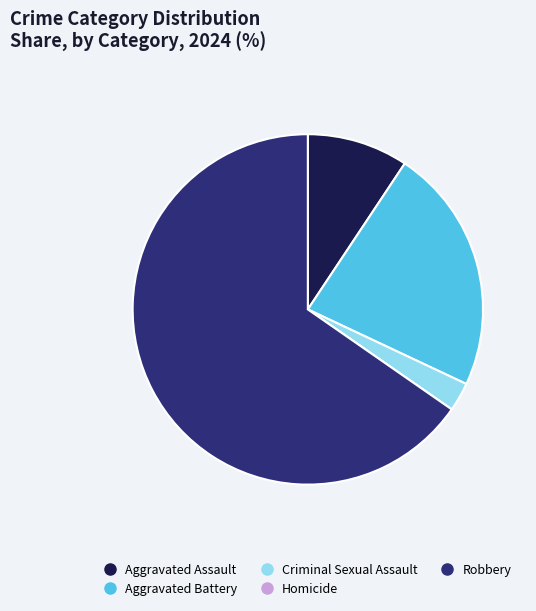

Is the sum of Aggravated Assault and Criminal Sexual Assault greater than half?

No